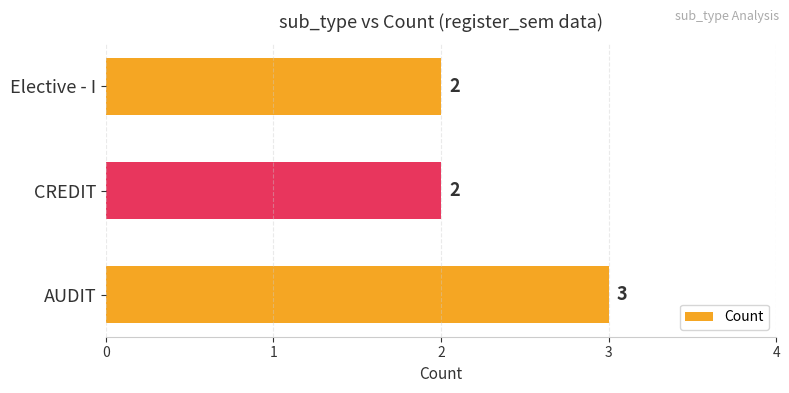

What is the greatest value displayed?

3